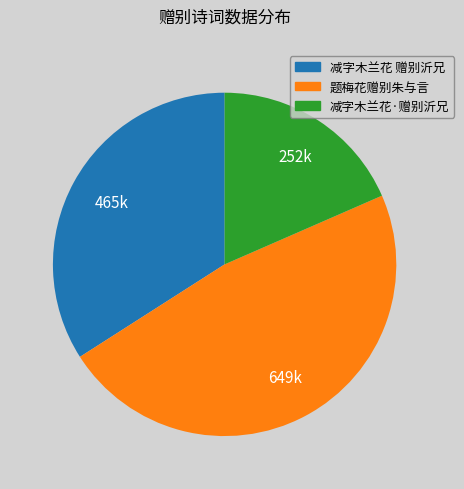

Which has a higher value, 题梅花赠别朱与言 or 减字木兰花 赠别沂兄?

题梅花赠别朱与言